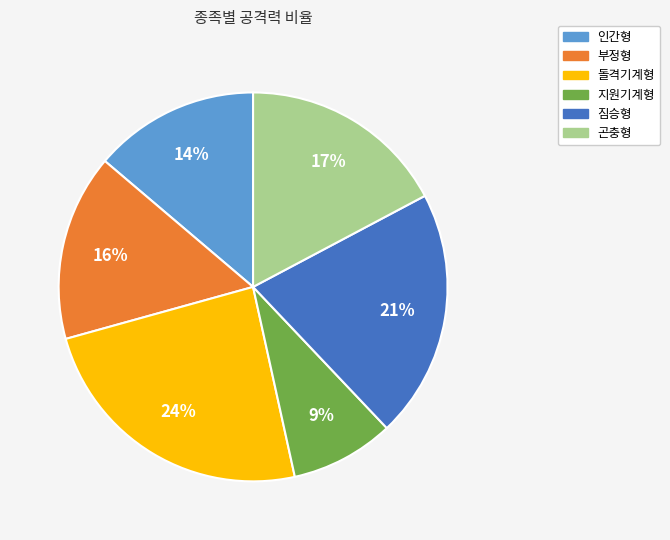

Does 지원기계형 represent more than half of the total?

No